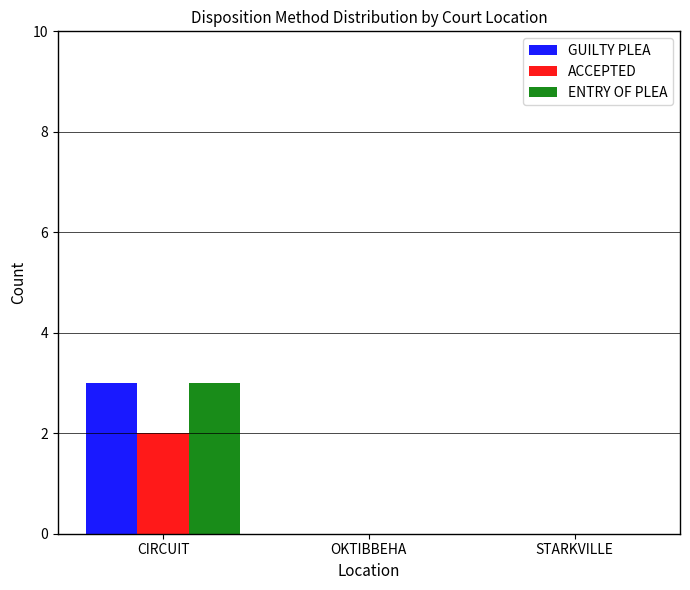

How many data points does each series have?

3